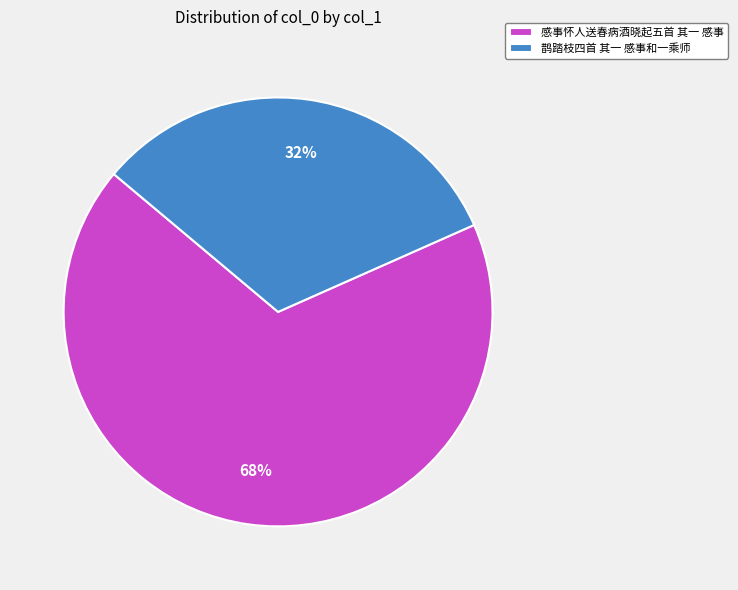

To the nearest percent, what portion does 鹊踏枝四首 其一 感事和一乘师 represent?

32%